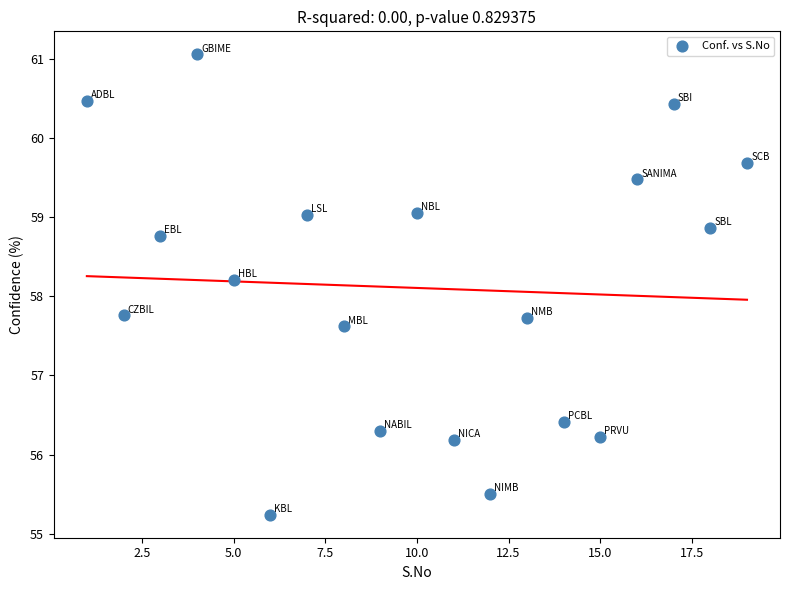

What is the range of X values (max minus min)?

18.0